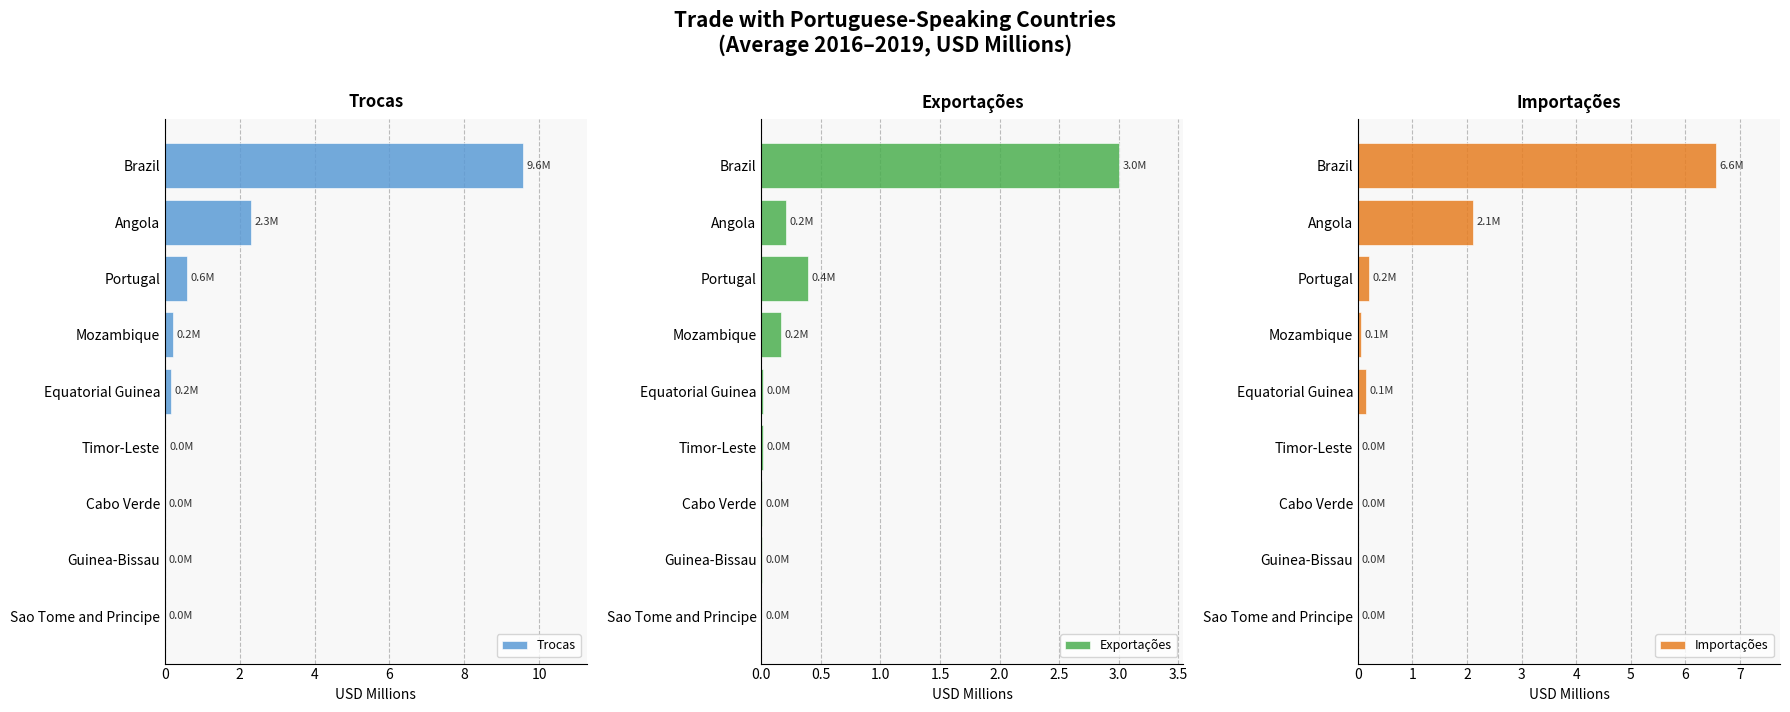

Which series has the largest total across all categories?

Trocas